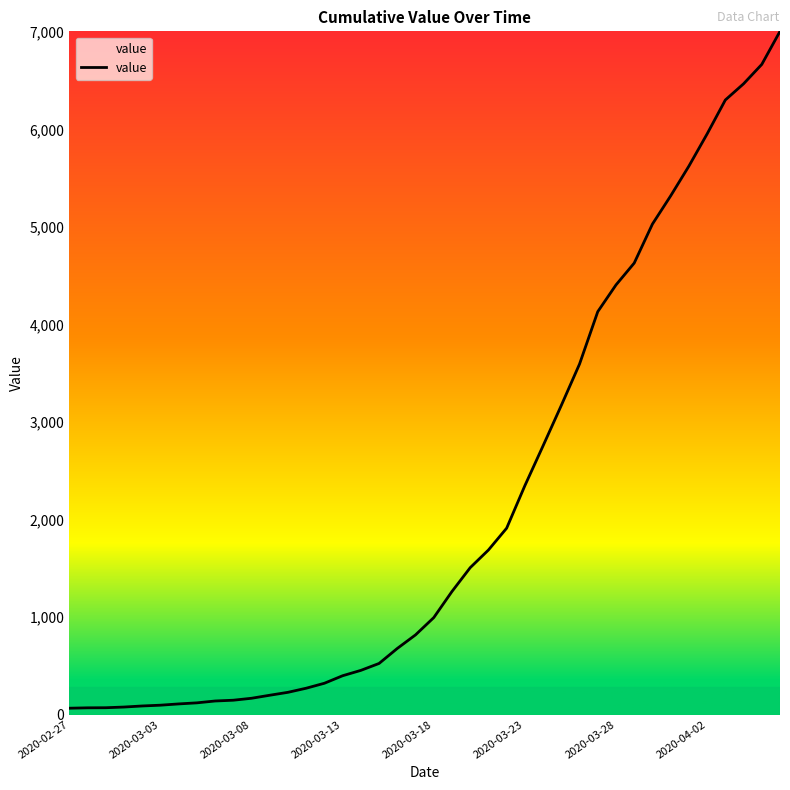

What is the maximum value shown in the chart?

7005